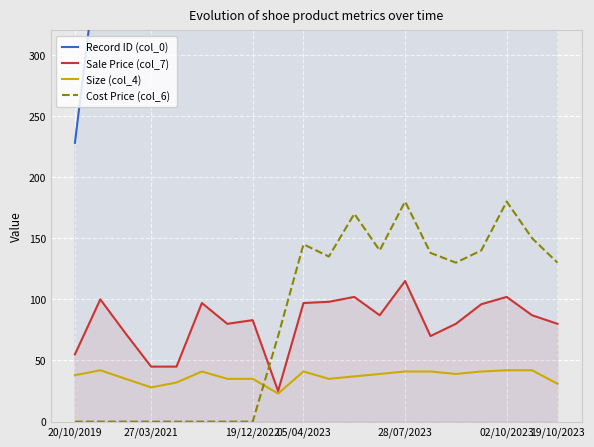

Reading right to left, transcribe all the data shown in this chart.

Record ID (col_0): 6788	6717	6496	6378	6318	6057	5825	4700	4583	4421	4389	3900	3746	2408	2194	1088	1082	1057	398	228
Sale Price (col_7): 80	87	102	96	80	70	115	87	102	98	97	25	83	80	97	45	45	72	100	55
Size (col_4): 31	42	42	41	39	41	41	39	37	35	41	23	35	35	41	32	28	35	42	38
Cost Price (col_6): 130	150	180	140	130	138	180	140	170	135	145	70	0	0	0	0	0	0	0	0